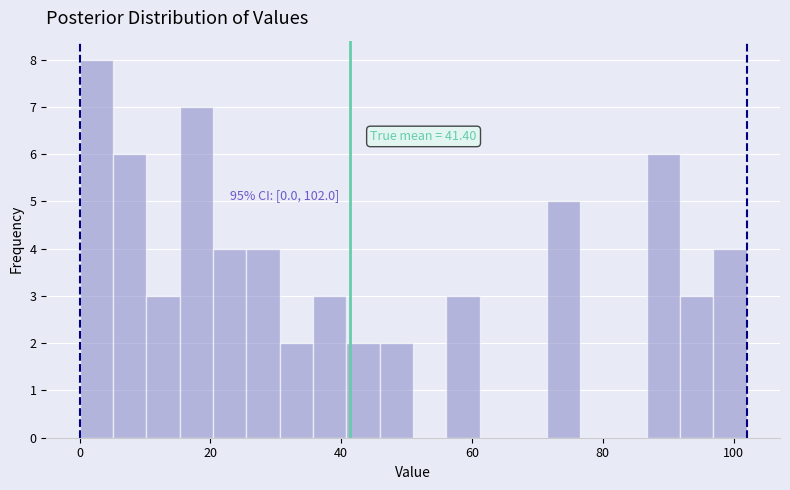

Around what value on the x-axis is the tallest bar? Give the approximate position of its centre, as read against the axis.

2